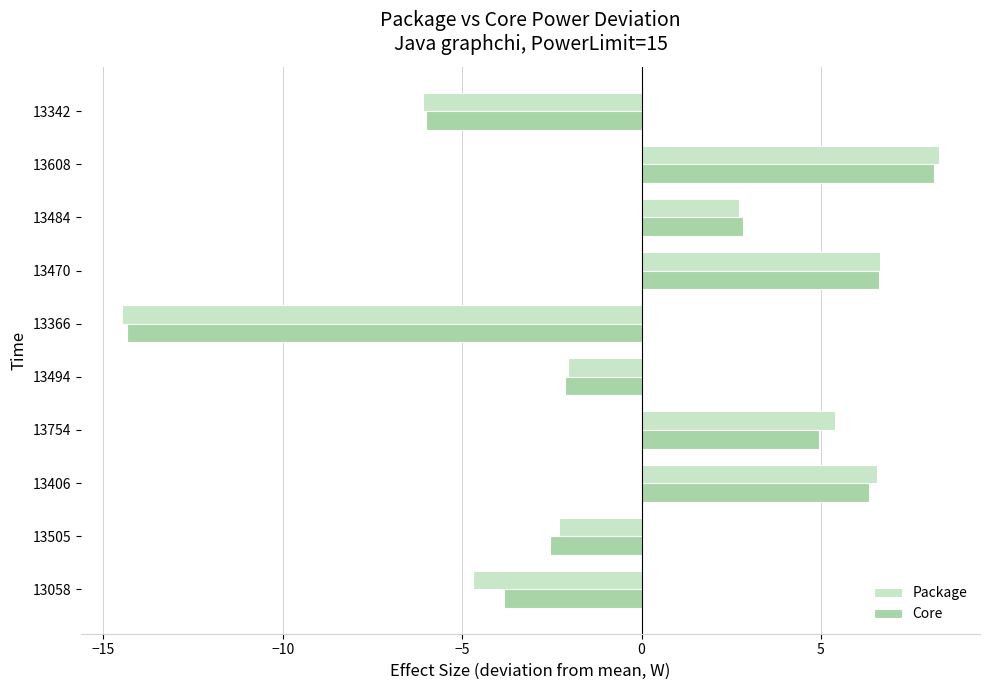

How many values in Core are below zero?

5